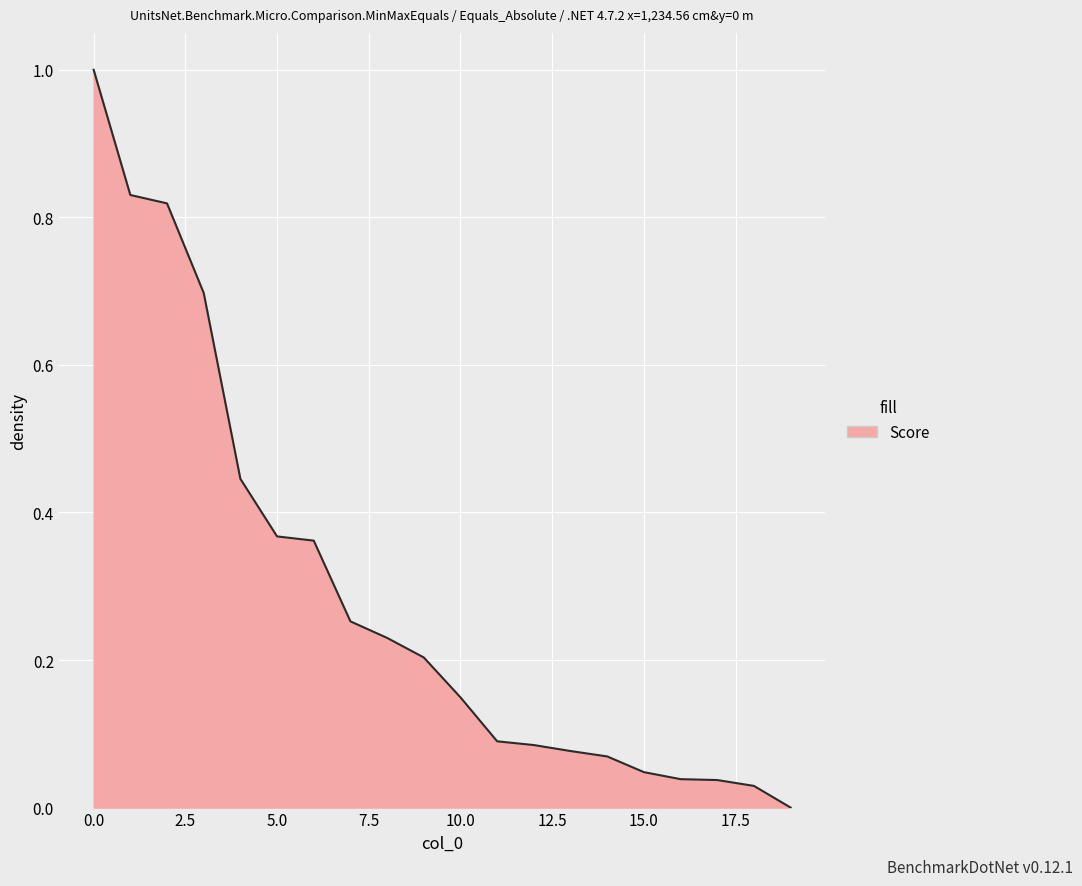

What is the difference between the maximum and second lowest values?

1.0